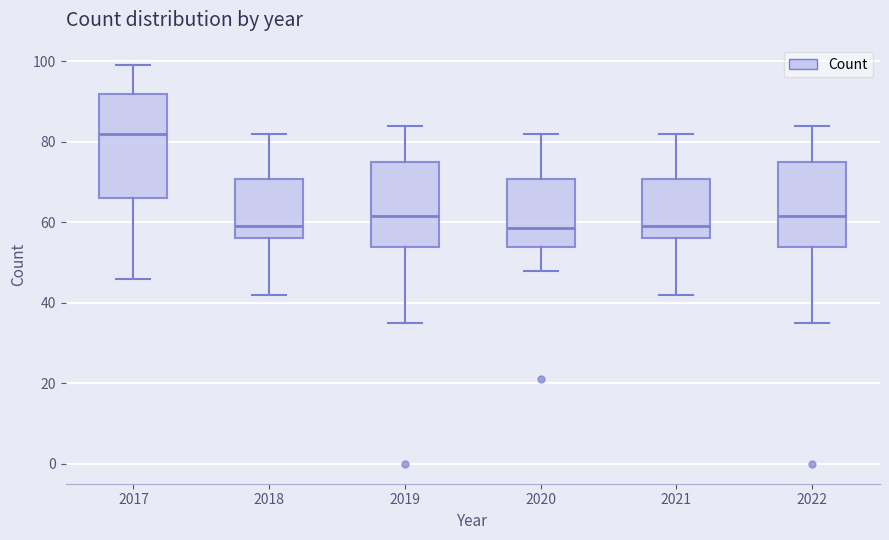

Comparing the boxes themselves (not the whiskers), which one is the tallest?

2017